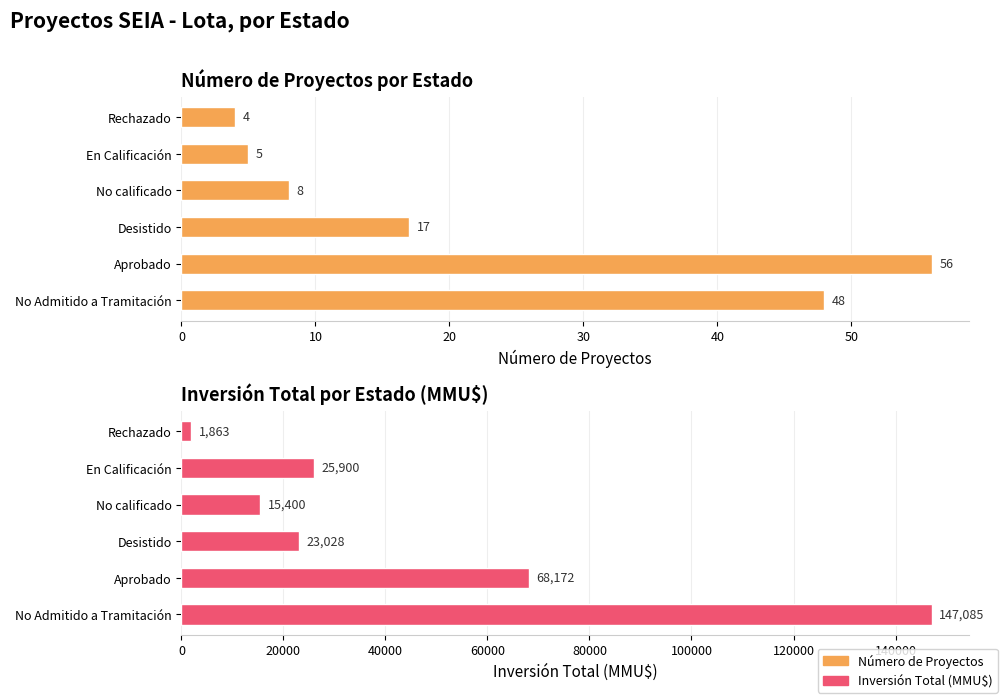

Reading right to left, what are all the values shown in this chart?

Número de Proyectos: 4	5	8	17	56	48
Inversión Total (MMU$): 1863	25900	15400	23028	68172	147085